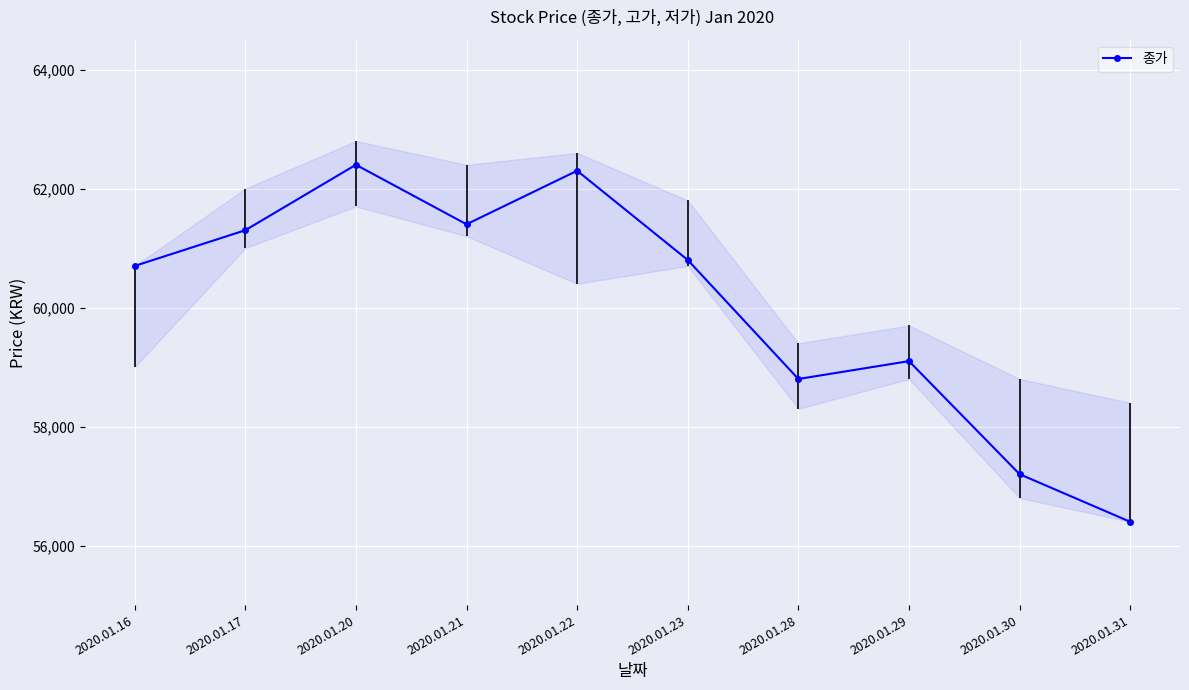

Rank the categories by value from lowest to highest.

2020.01.31, 2020.01.30, 2020.01.28, 2020.01.29, 2020.01.16, 2020.01.23, 2020.01.17, 2020.01.21, 2020.01.22, 2020.01.20